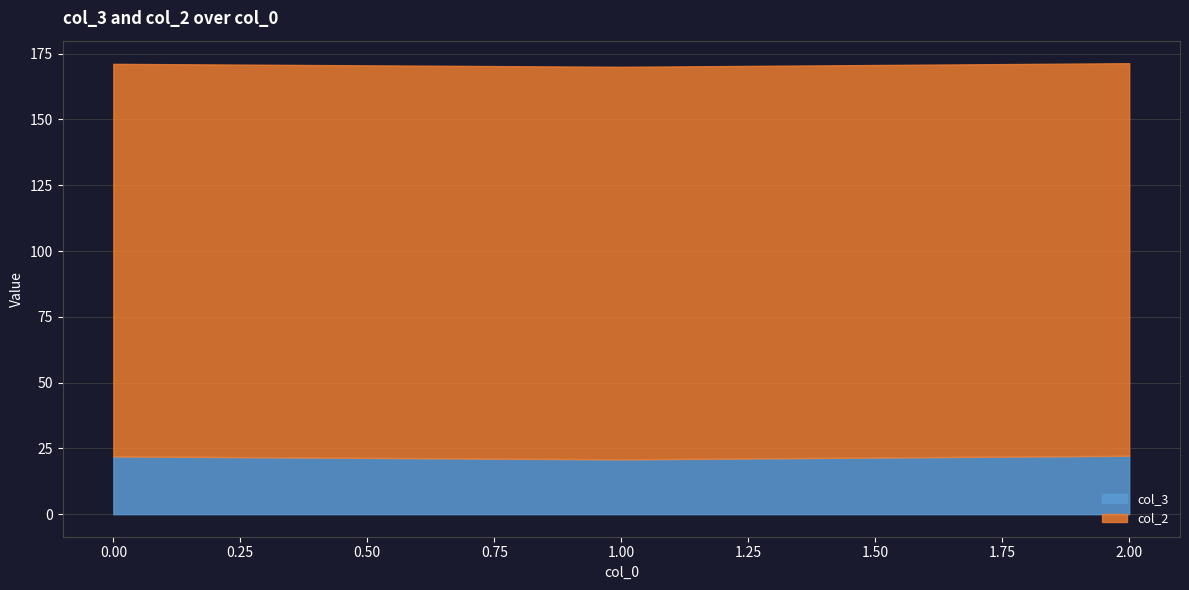

What are all the series names shown in the legend?

col_3, col_2